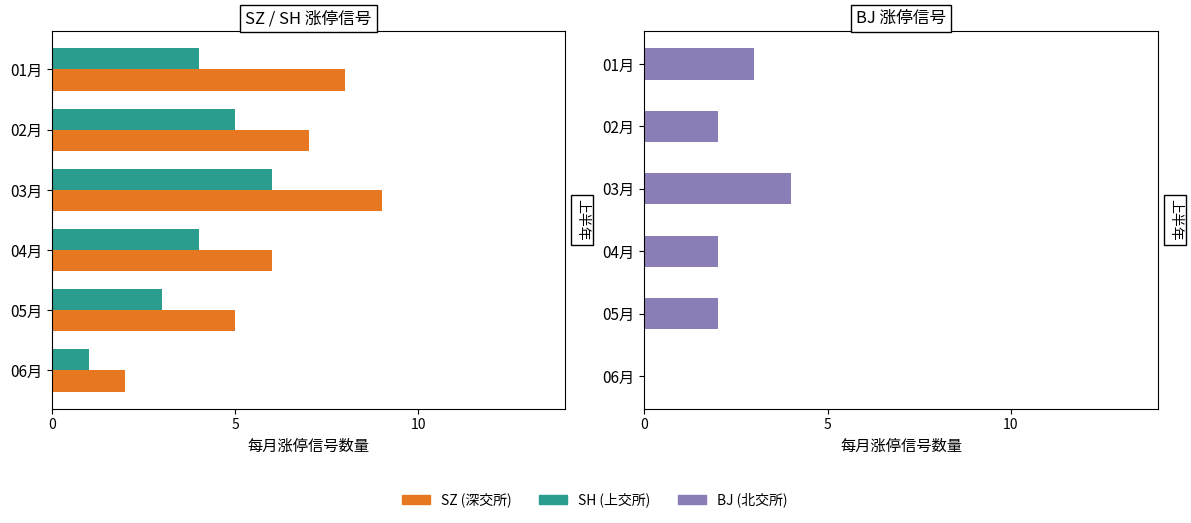

What is the difference between the maximum and minimum values in the SH series?

5